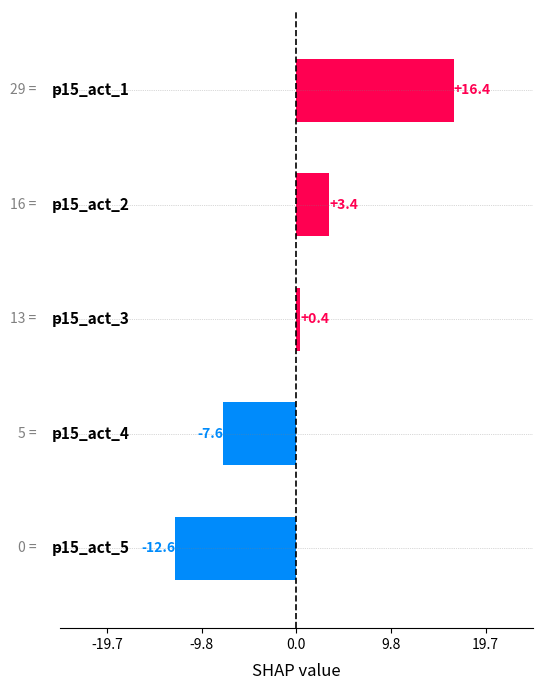

Count the number of values greater than 0.

3